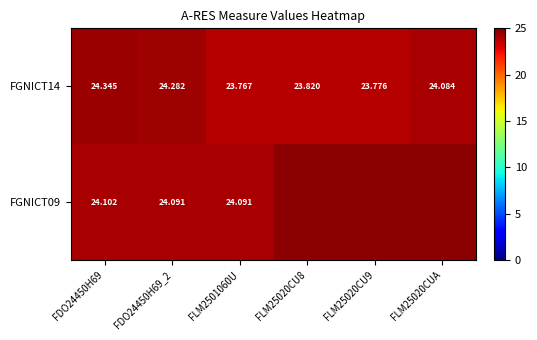

What is the total value across all series at FDO24450H69_2?

48.4